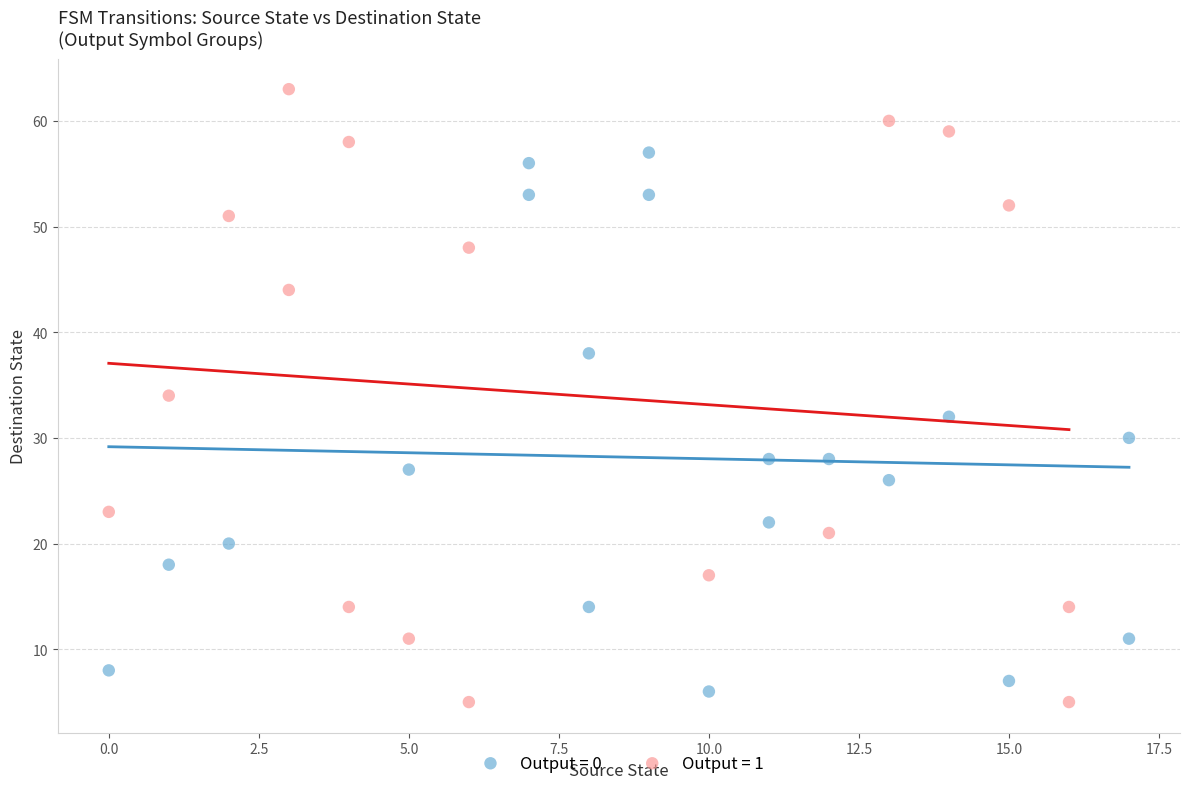

Which series has the widest spread of Y values?

Output = 1